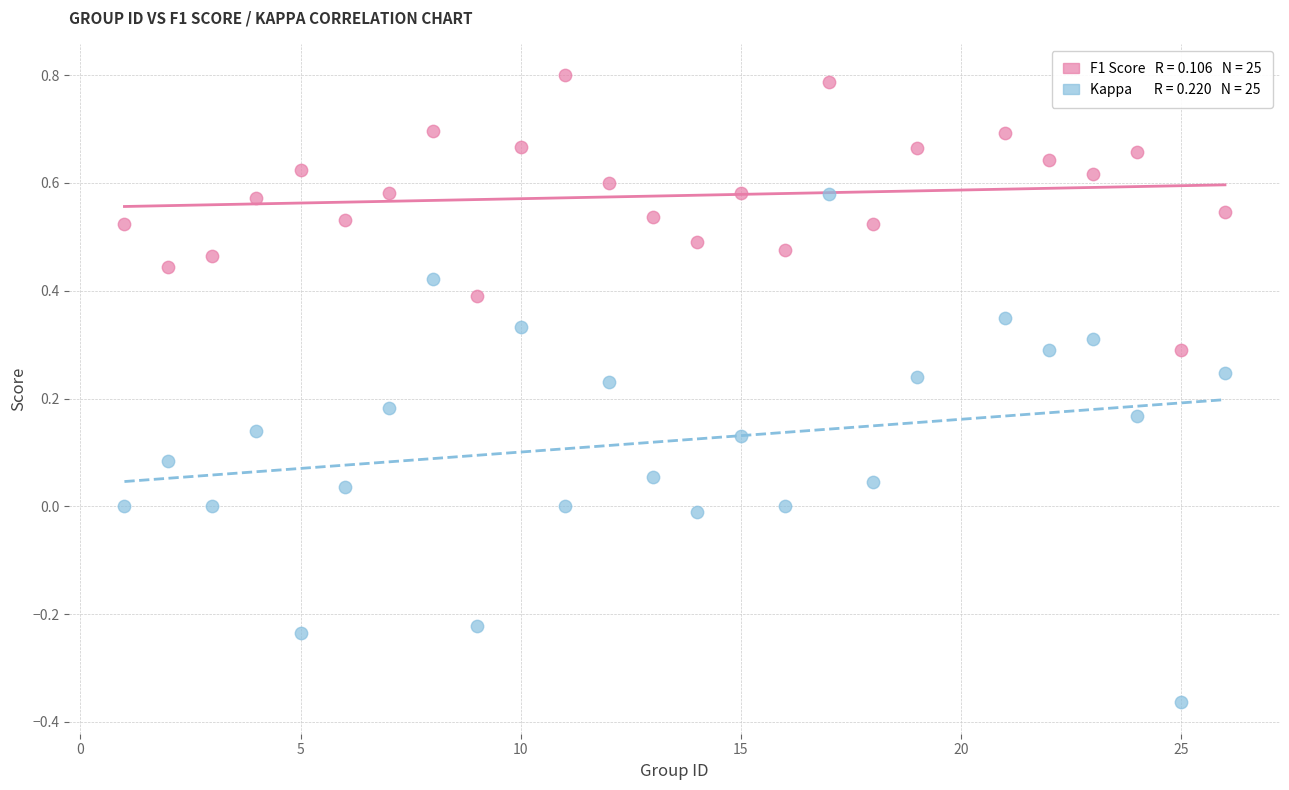

Across all data points, what is the range of X values (max minus min)?

25.0